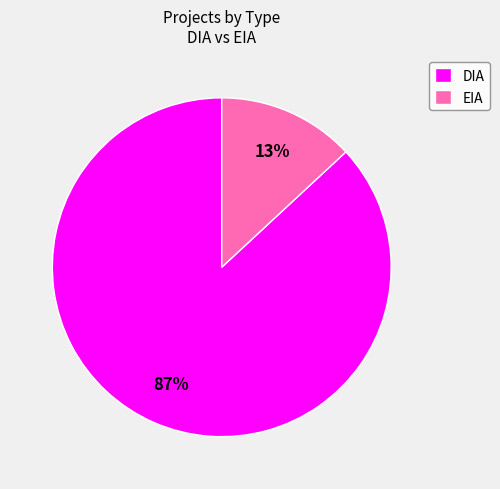

Combined, do EIA and DIA account for over 50%?

Yes